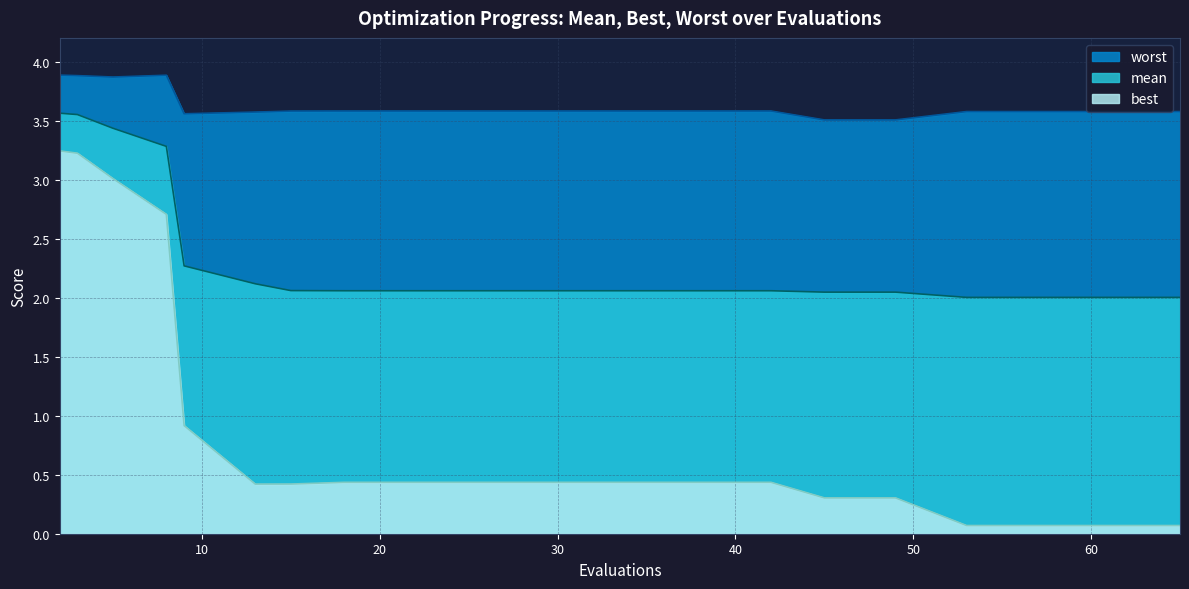

How many interior local valleys does the worst series have?

2